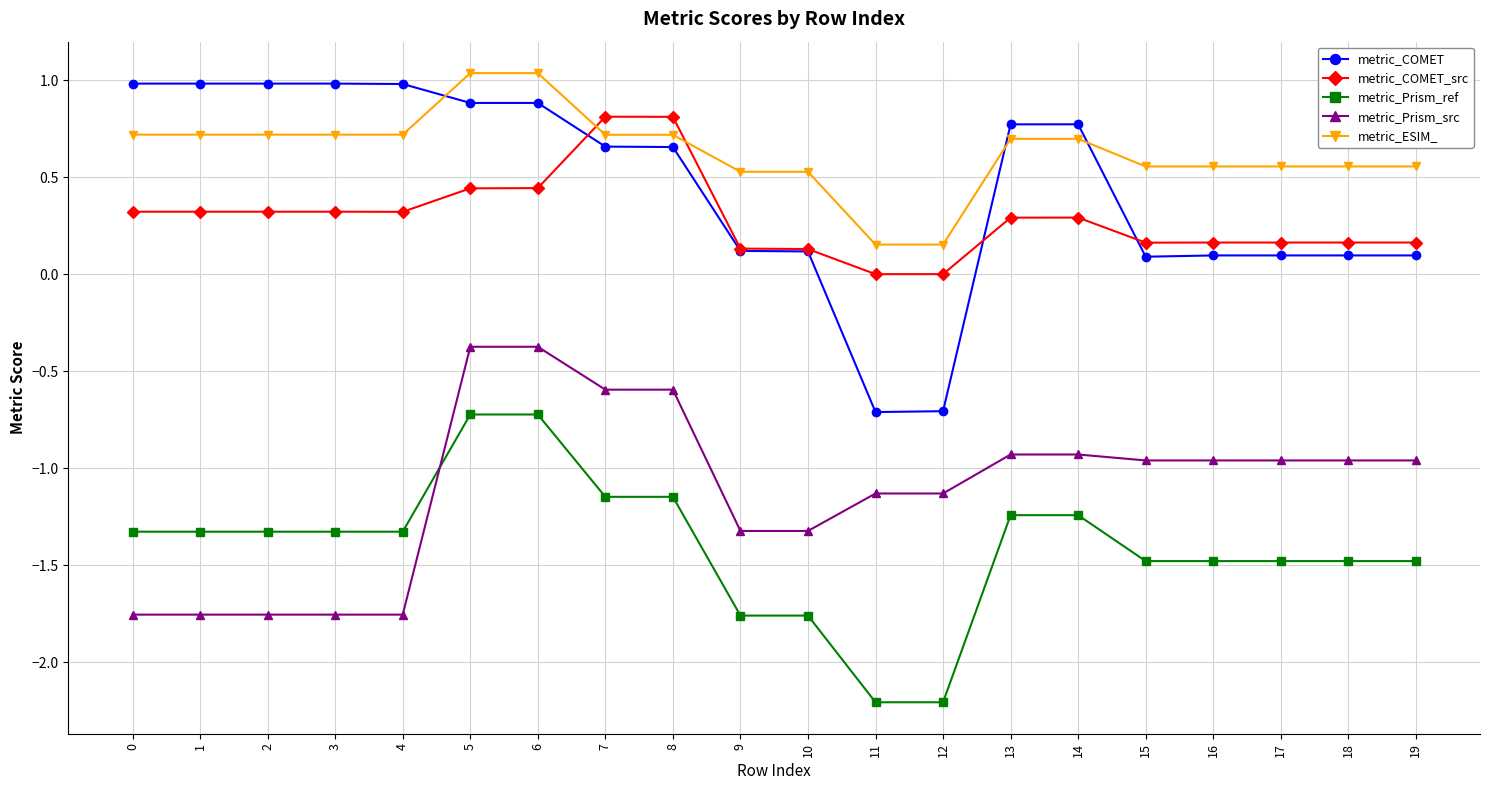

Is the value of metric_COMET_src at 13 greater than the value of metric_Prism_src at 19?

Yes